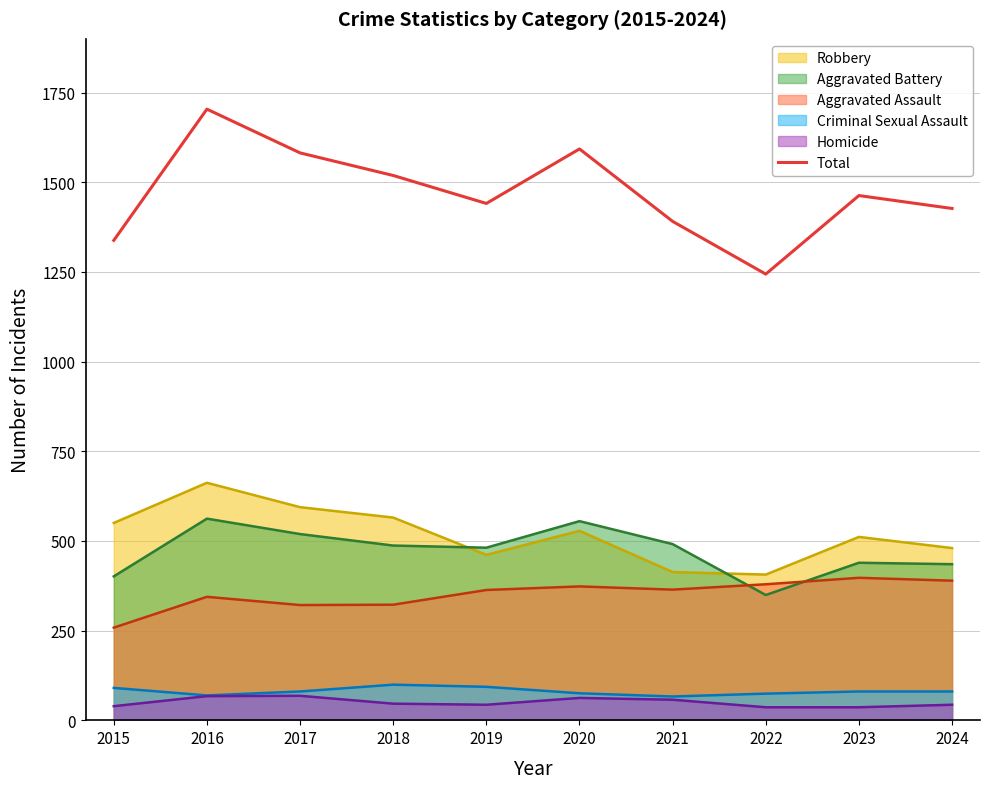

What is the minimum value shown in the chart?

36